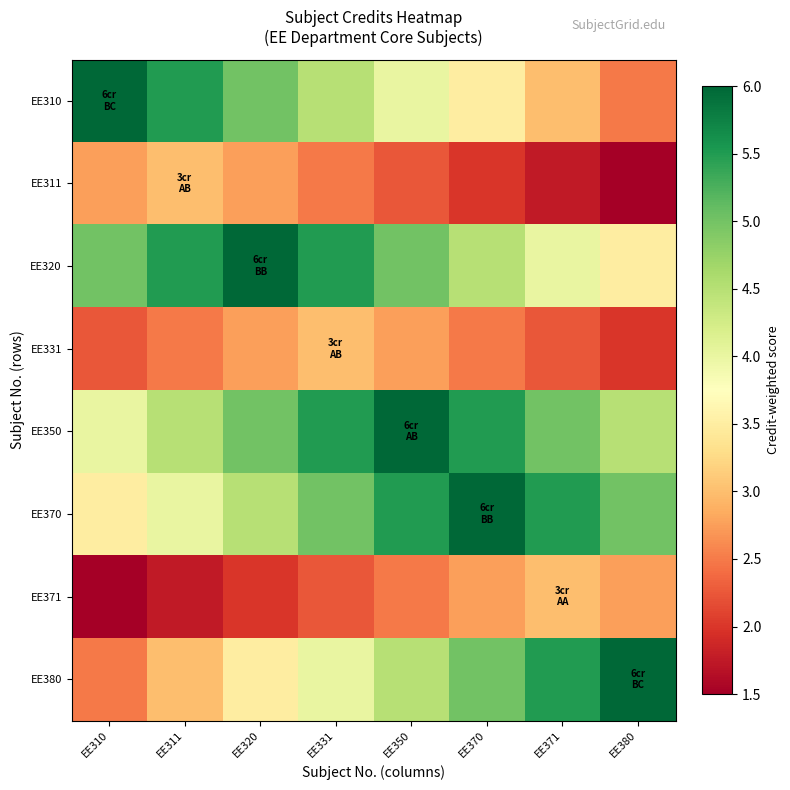

At EE331, list the series in order from smallest to largest.

EE371, EE311, EE331, EE380, EE310, EE370, EE320, EE350